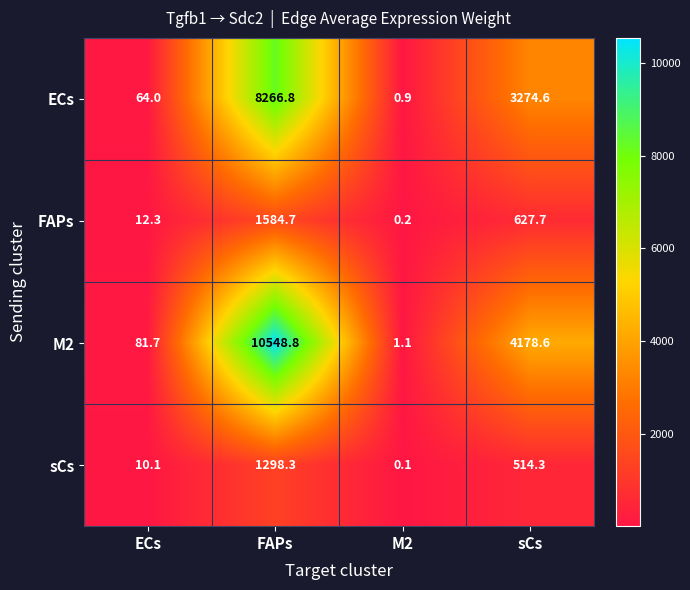

Reading left to right, transcribe all the data shown in this chart.

ECs: 64.0	8266.8	0.9	3274.6
FAPs: 12.3	1584.7	0.2	627.7
M2: 81.7	10548.8	1.1	4178.6
sCs: 10.1	1298.3	0.1	514.3